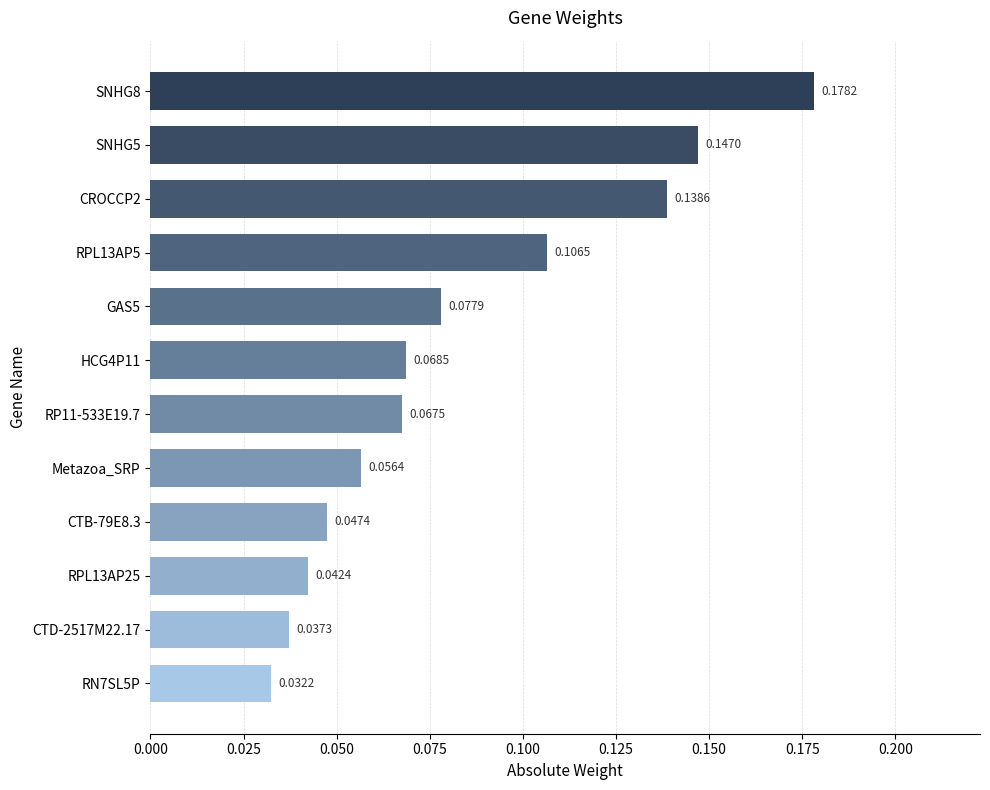

Which has a higher value, CROCCP2 or CTB-79E8.3?

CROCCP2